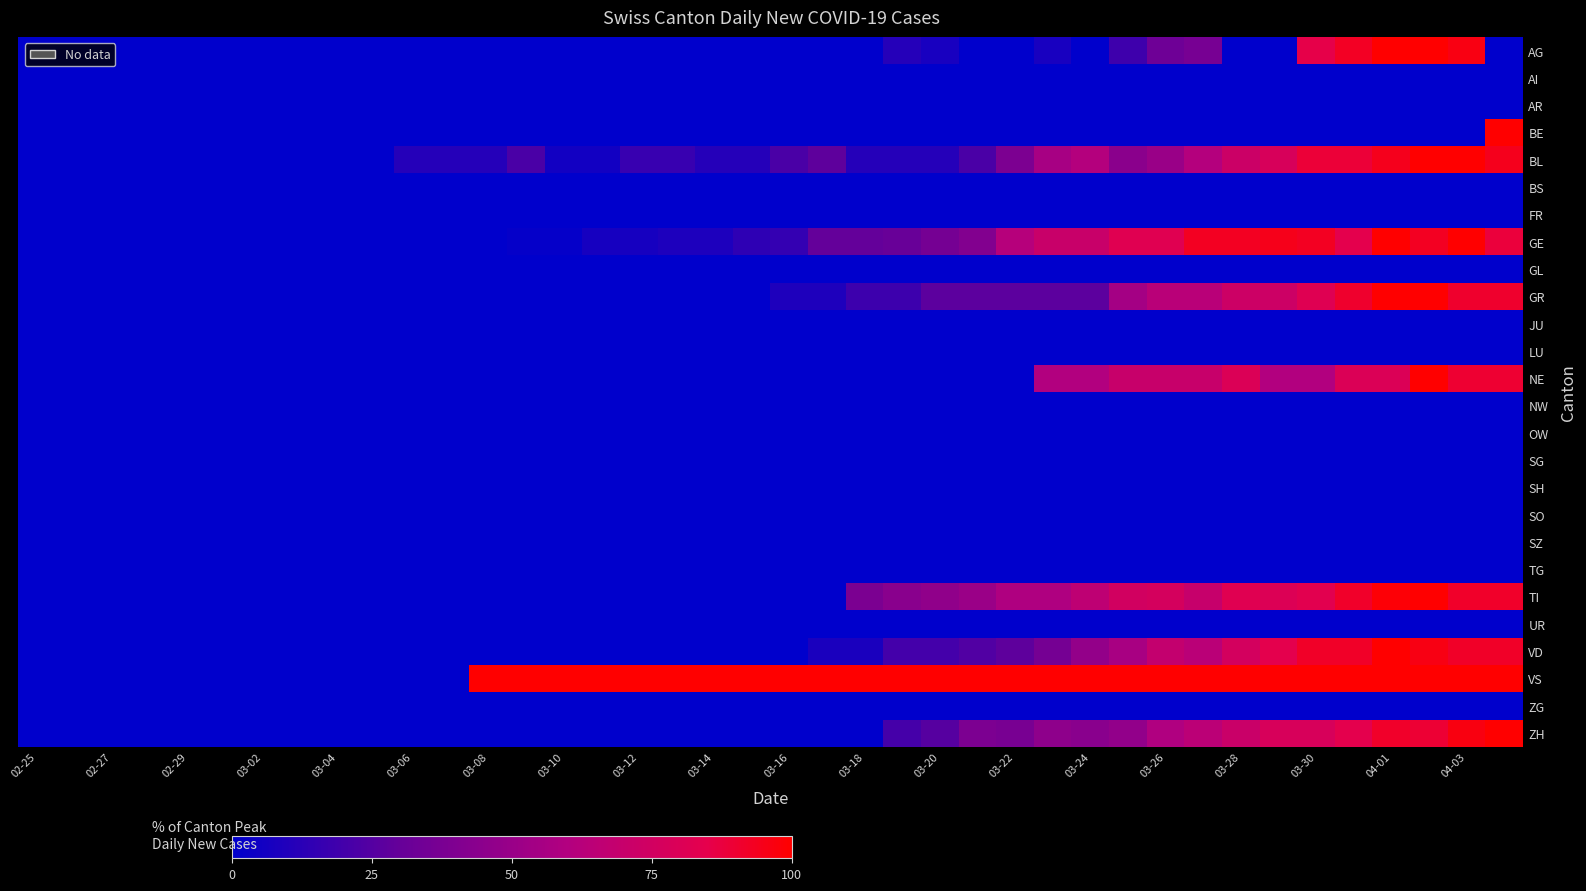

Count the number of data series in this chart.

26